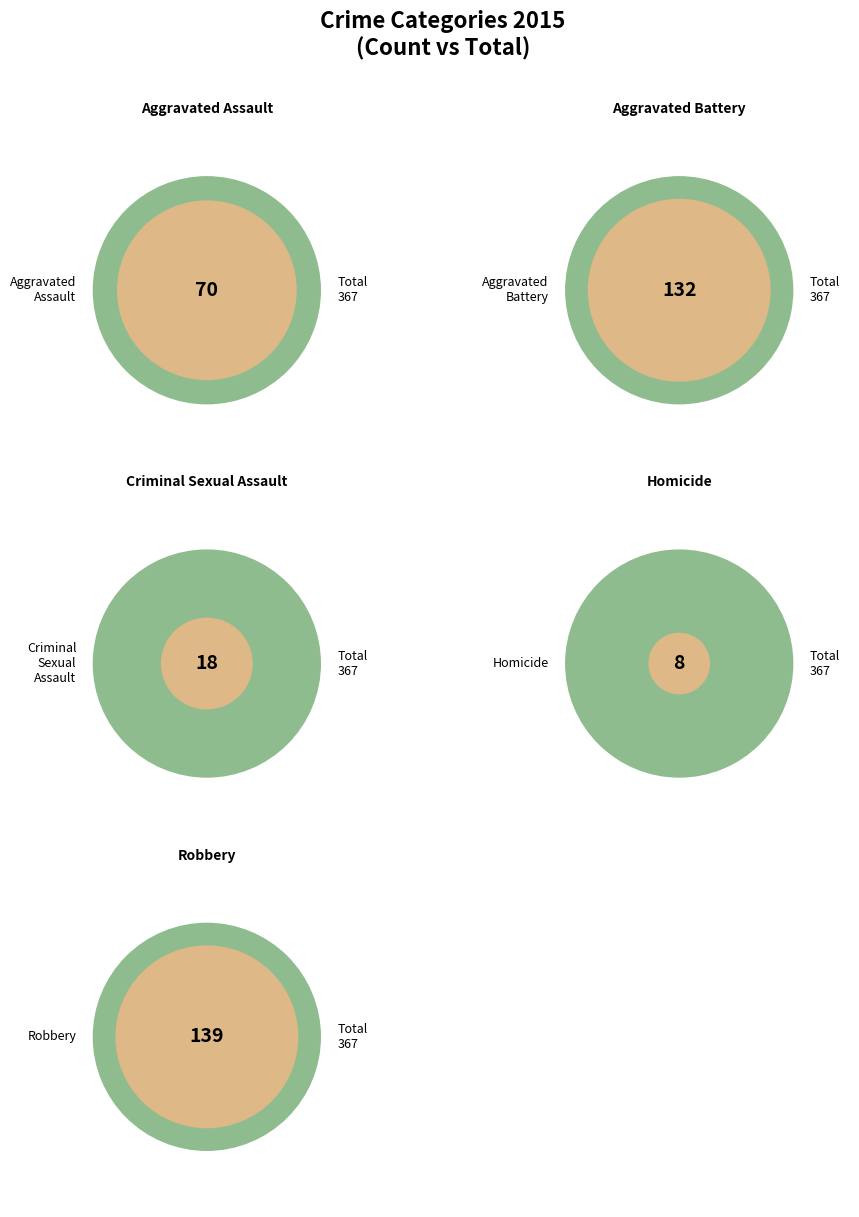

Rank the categories by value from highest to lowest.

Robbery, Aggravated Battery, Aggravated Assault, Criminal Sexual Assault, Homicide